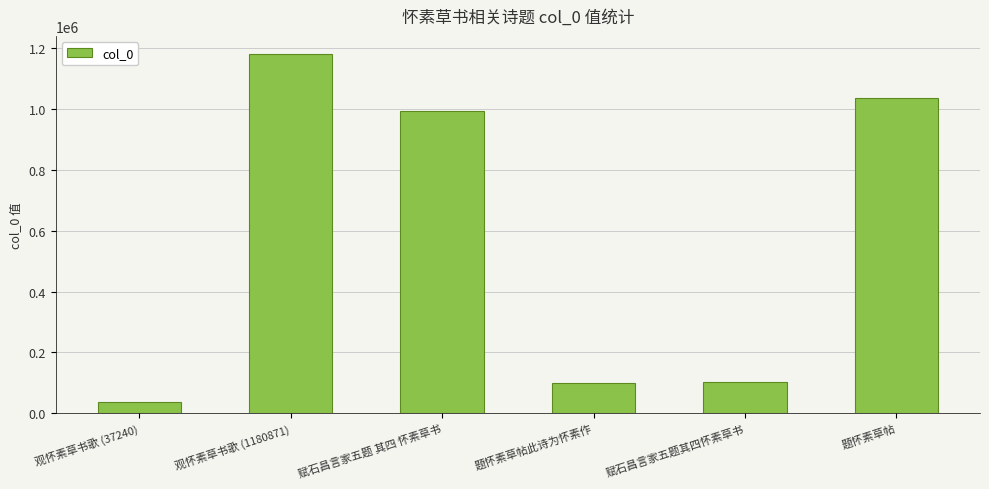

What is the change in value from 观怀素草书歌 (1180871) to 题怀素草帖?

-144984